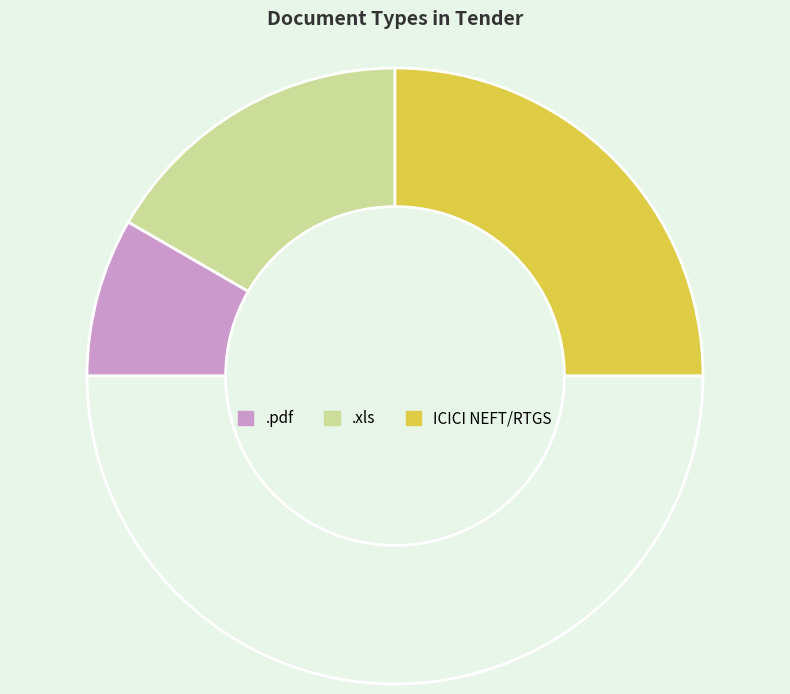

How many segments does this pie chart have?

4